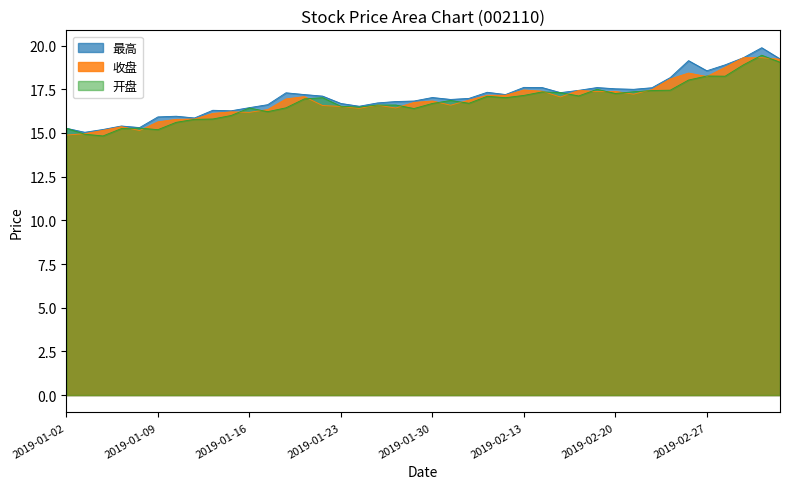

In 最高, how many points are higher than both neighbors (excluding endpoints)?

10